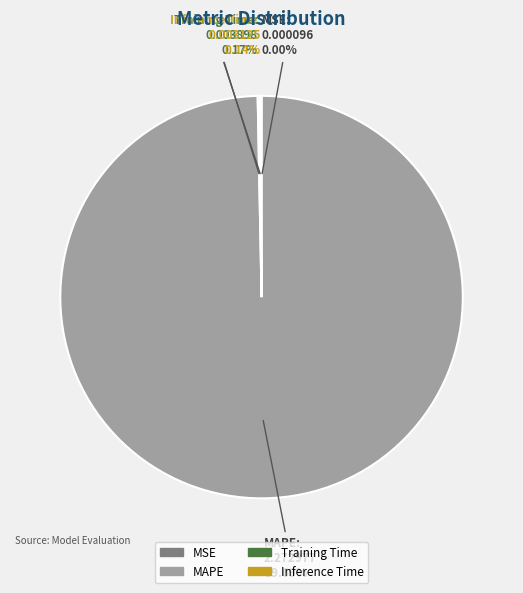

Is there any slice that represents more than half of the pie?

Yes